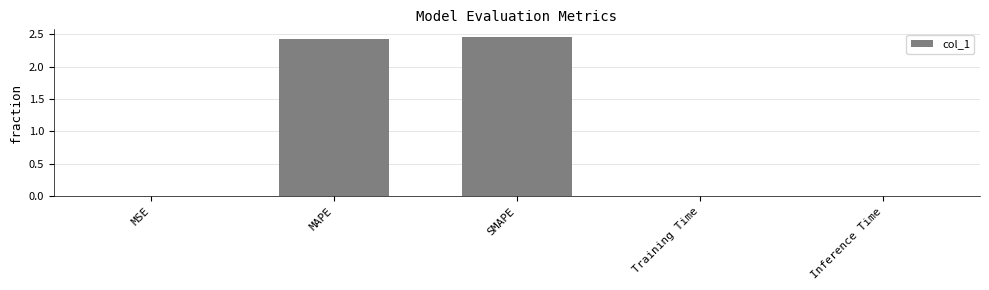

Between SMAPE and Training Time, which is larger?

SMAPE